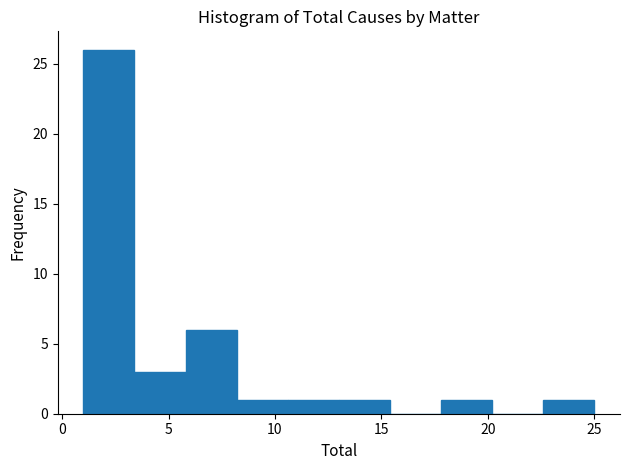

Reading left to right, transcribe this chart: for each bar, give the range it covers on the x-axis and its height. Neither the bar edges nor the heights are printed on the chart, so give them approximately, as read against the axes.

1.0 to 3.4: 26
3.4 to 5.8: 3
5.8 to 8.2: 6
8.2 to 10.6: 1
10.6 to 13.0: 1
13.0 to 15.4: 1
15.4 to 17.8: 0
17.8 to 20.2: 1
20.2 to 22.6: 0
22.6 to 25.0: 1